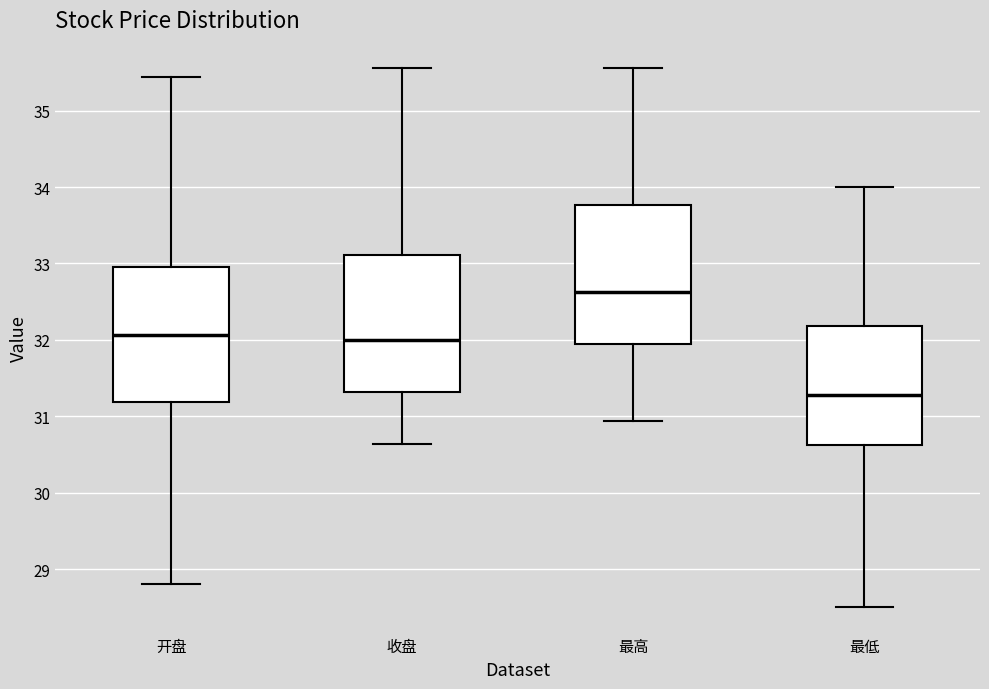

Reading left to right, transcribe this box plot: for each box, give where its median line is, the range the box spans, and where its two whiskers end, as read against the y-axis. The values are not printed on the chart, so give them approximately, as read against the axis.

开盘: median 32.1, box 31.2 to 32.9, whiskers 28.8 to 35.4
收盘: median 32.0, box 31.3 to 33.1, whiskers 30.6 to 35.6
最高: median 32.6, box 31.9 to 33.8, whiskers 30.9 to 35.6
最低: median 31.3, box 30.6 to 32.2, whiskers 28.5 to 34.0